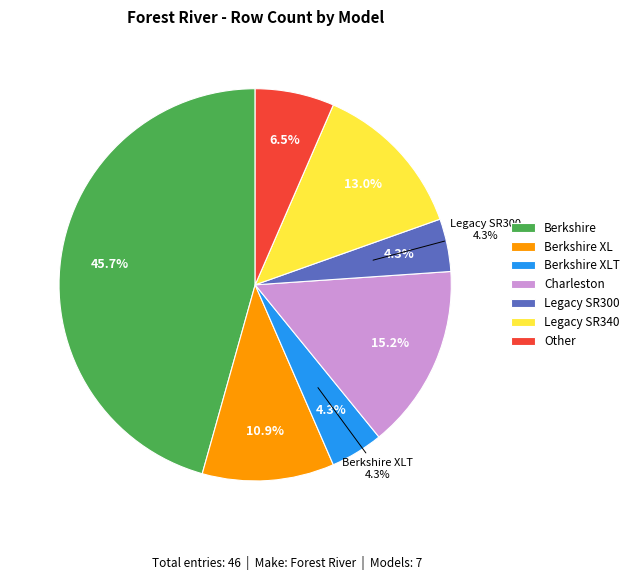

To the nearest percent, what is the combined percentage of Berkshire and Legacy SR300?

50%